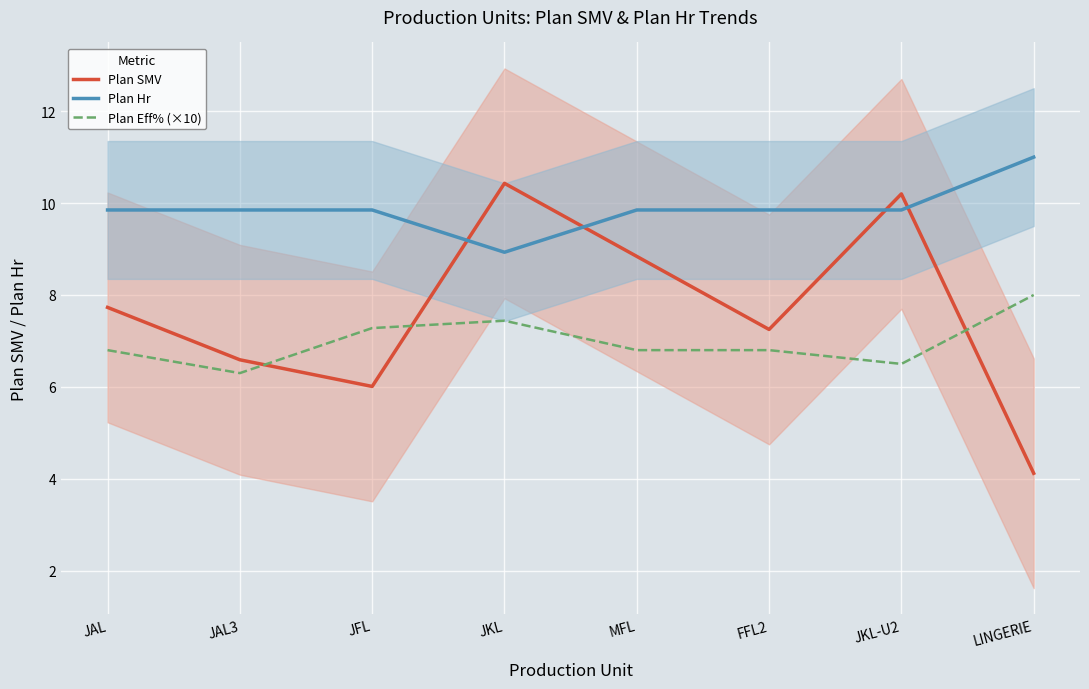

True or false: Plan Hr has more than 2 interior local peaks.

False